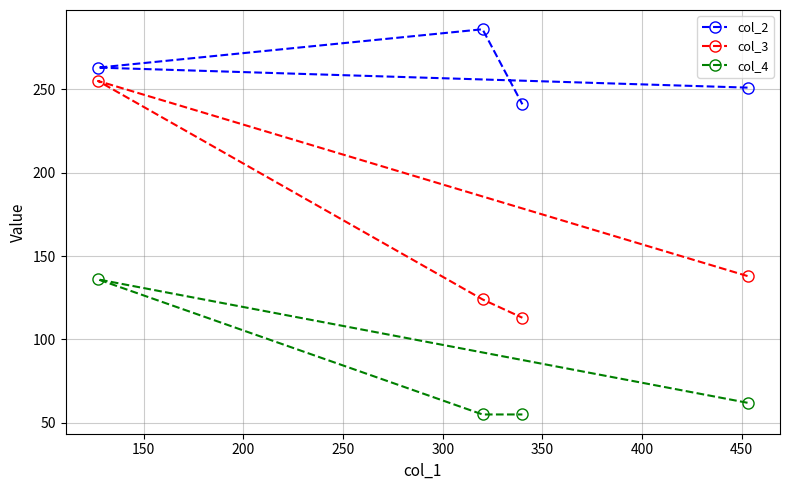

What is the smallest value displayed?

55